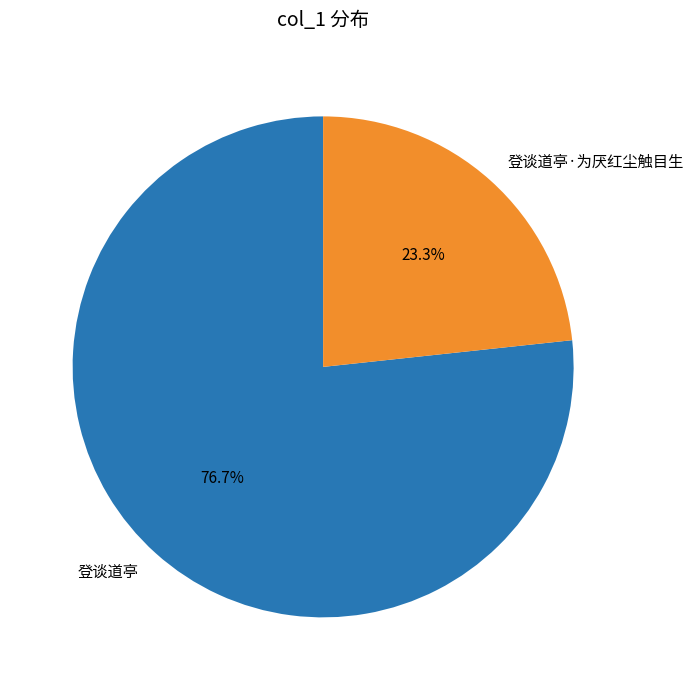

True or false: 登谈道亭 accounts for 77% of the total.

True